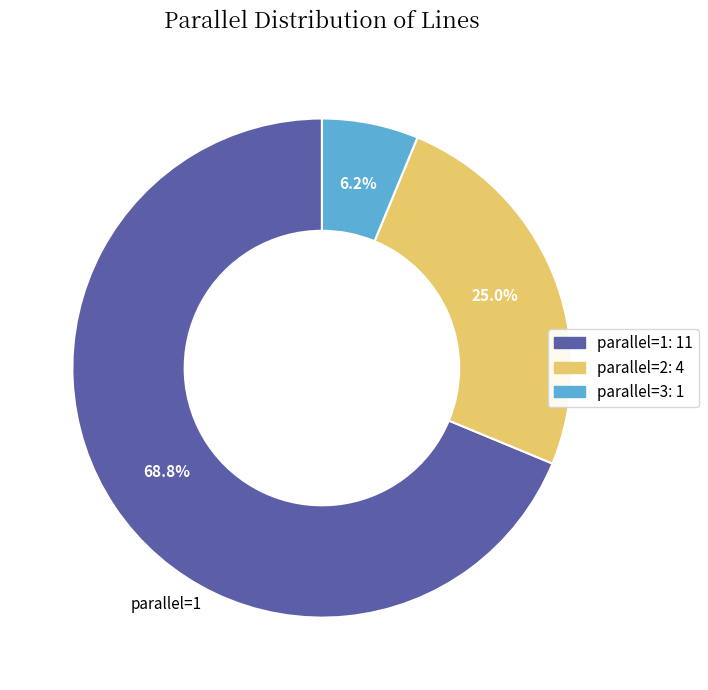

How many segments does this pie chart have?

3